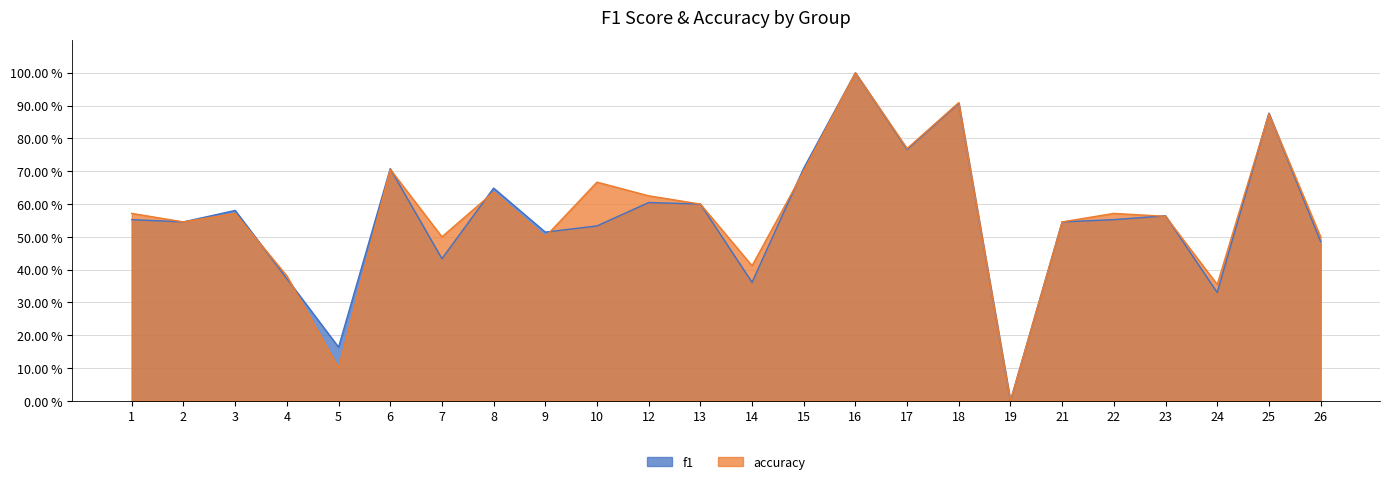

The value of f1 at 5 is 0.1. True or false?

False